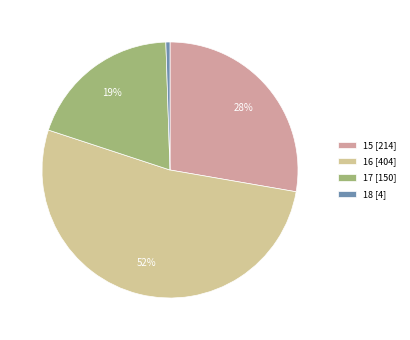

Is the sum of 18 and 15 greater than half?

No